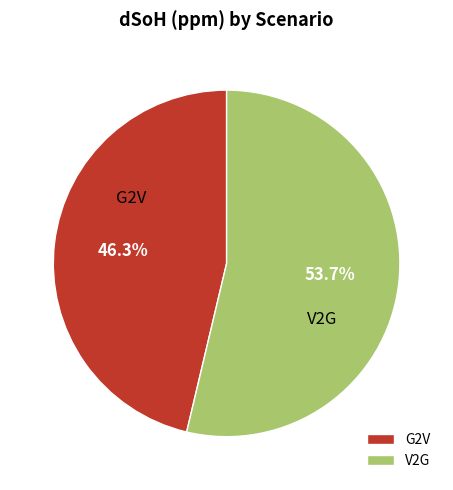

Is there a majority slice in this chart?

Yes